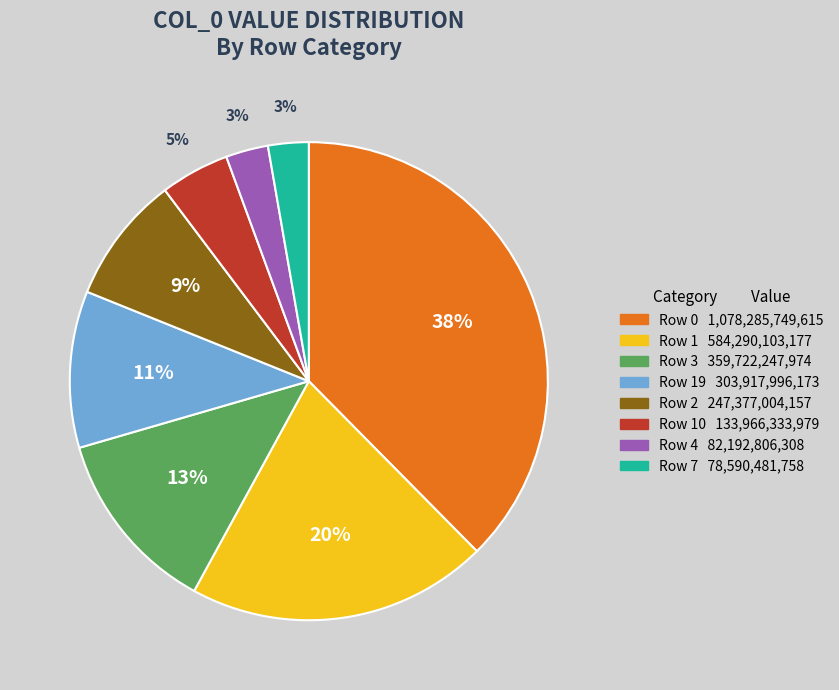

Is there a majority slice in this chart?

No